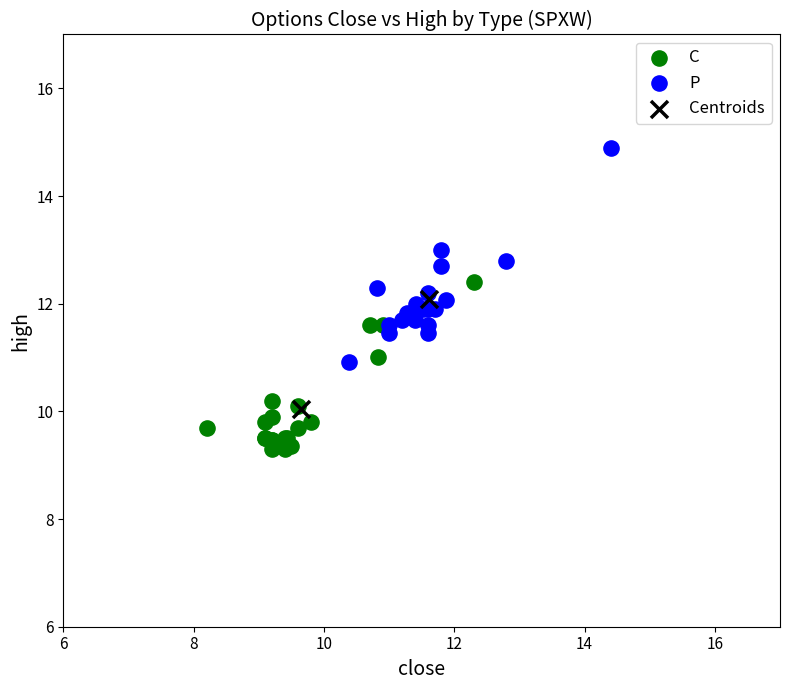

What are all the series names shown in the legend?

C, P, Centroids